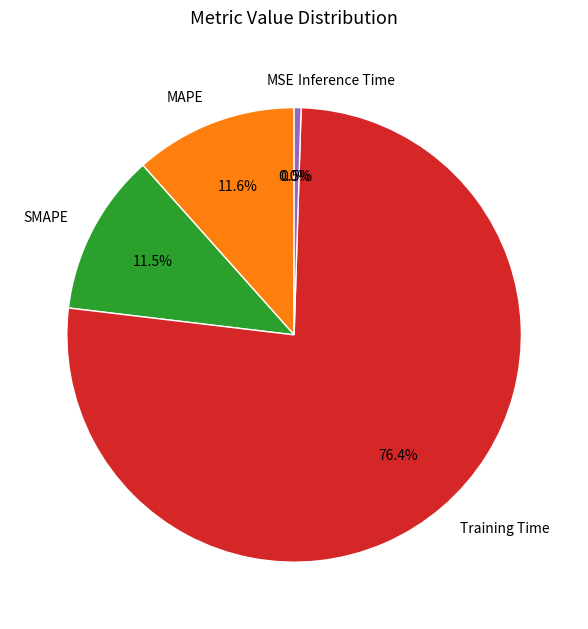

To the nearest percent, what percentage of the pie is MAPE?

12%